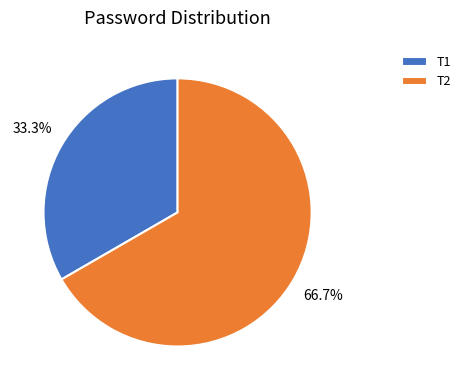

Which category has the biggest portion of the pie?

T2